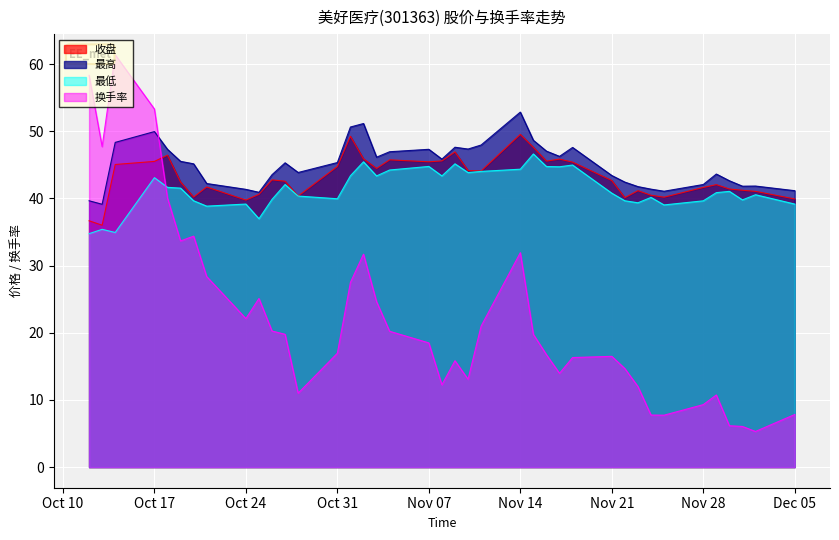

Where is the first local maximum for 最低?

2022-10-13